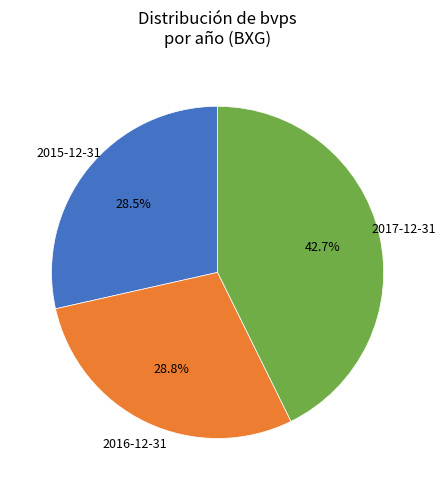

Is there a majority slice in this chart?

No